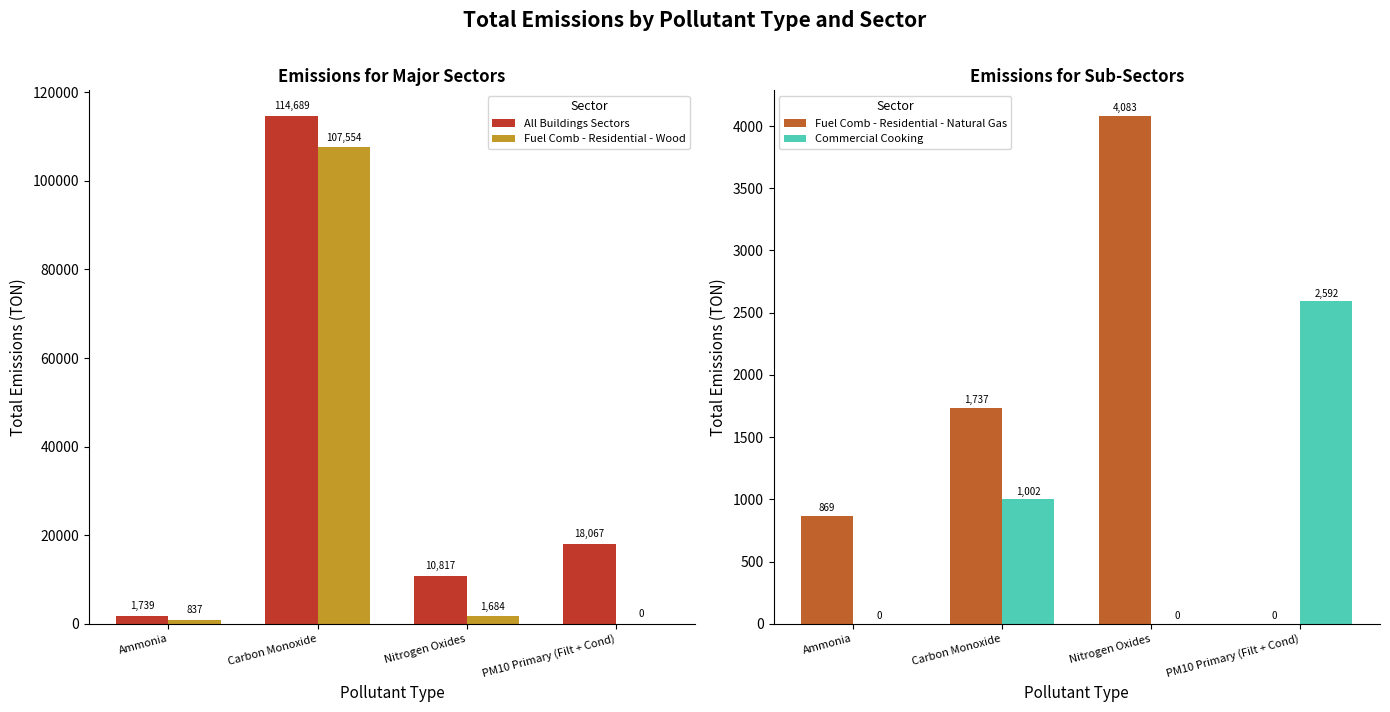

True or false: All Buildings Sectors has a value of 10817.2 at Nitrogen Oxides.

True